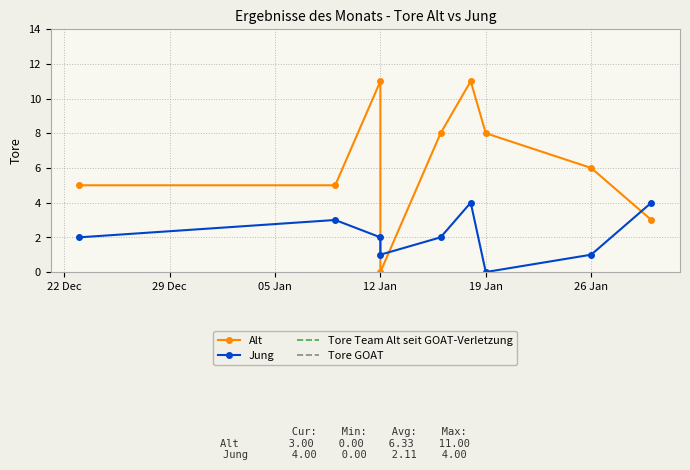

Which label corresponds to the largest value in the chart?

2023-01-12